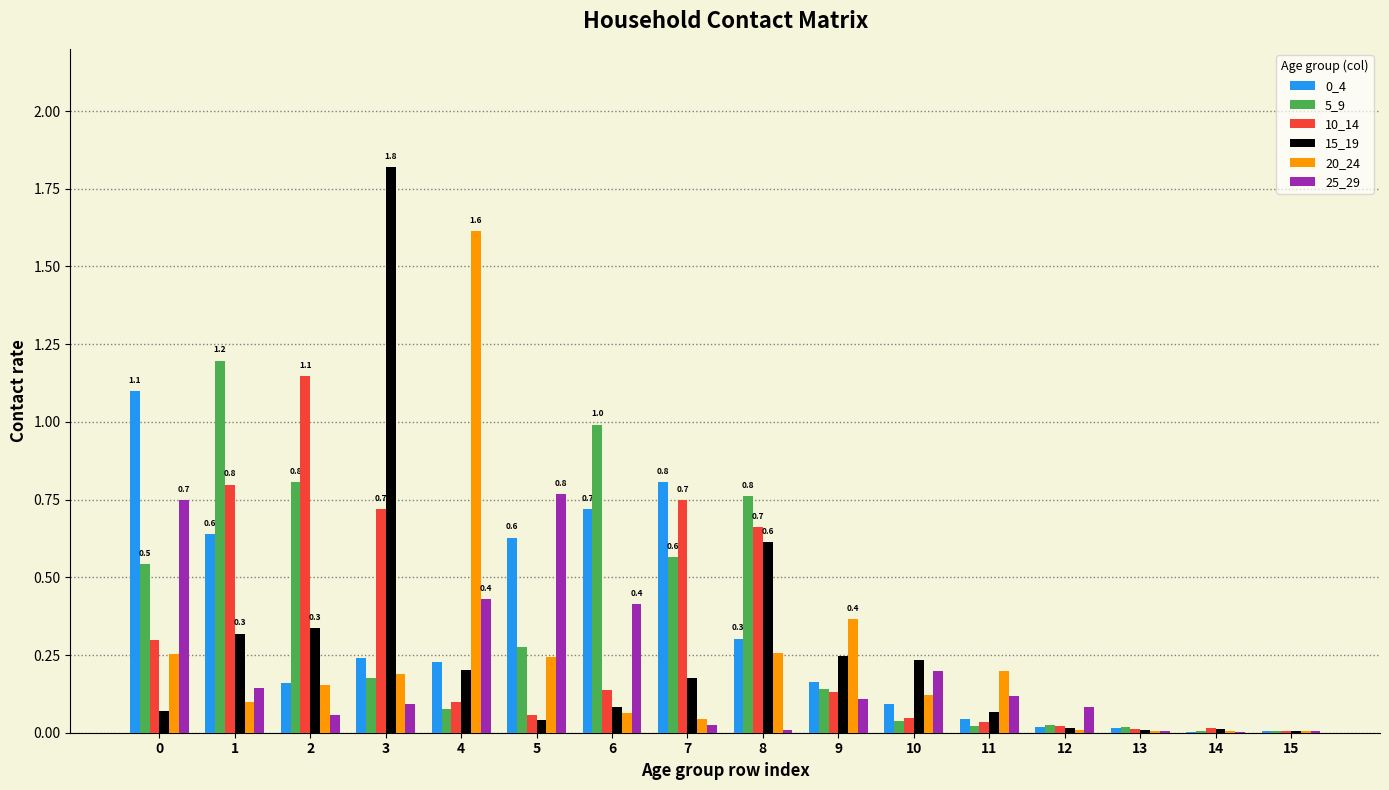

What is the maximum value for 20_24?

1.6